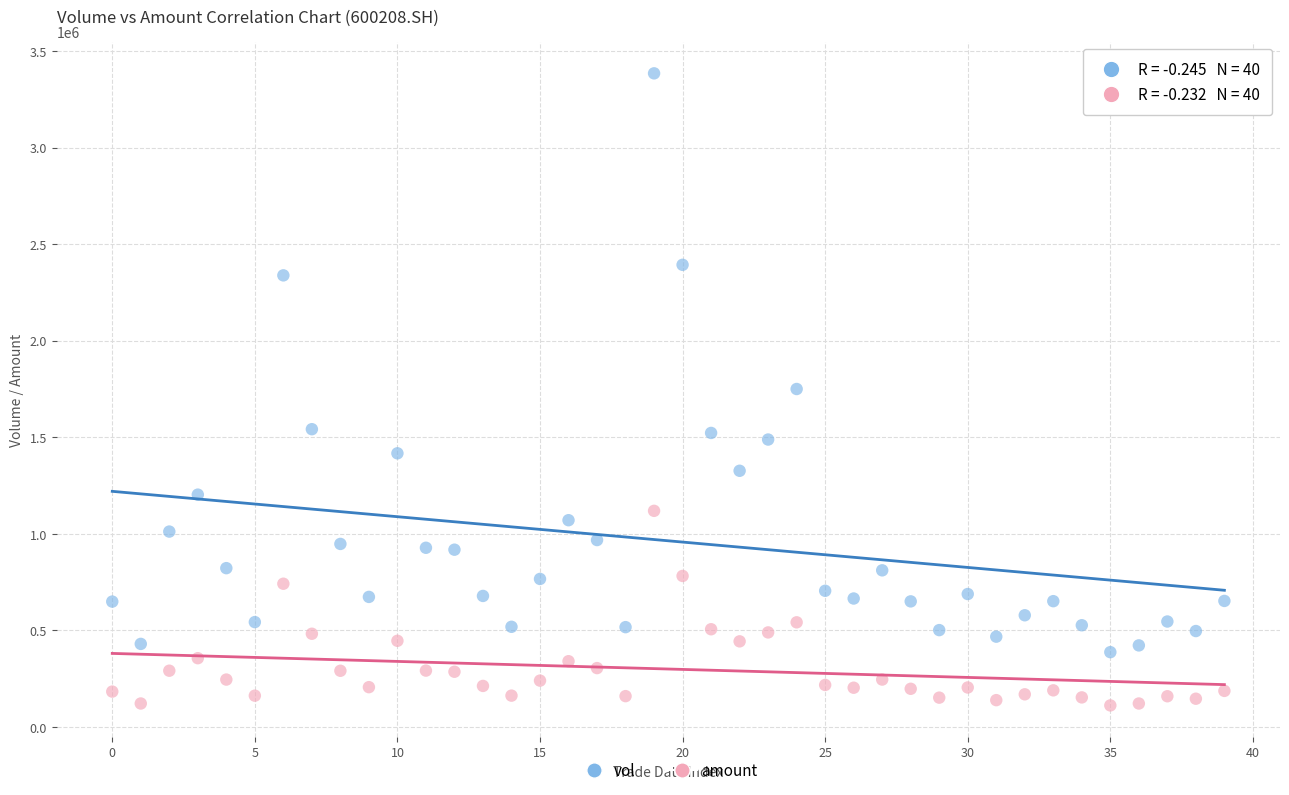

Which series contains the highest Y value?

vol